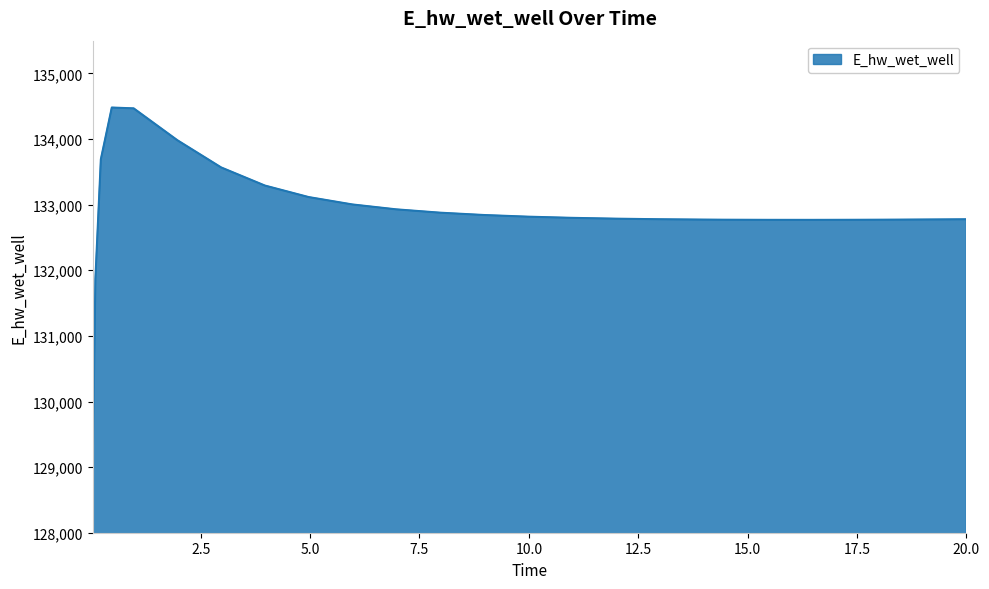

What is the difference between the maximum and minimum values?

5465.2